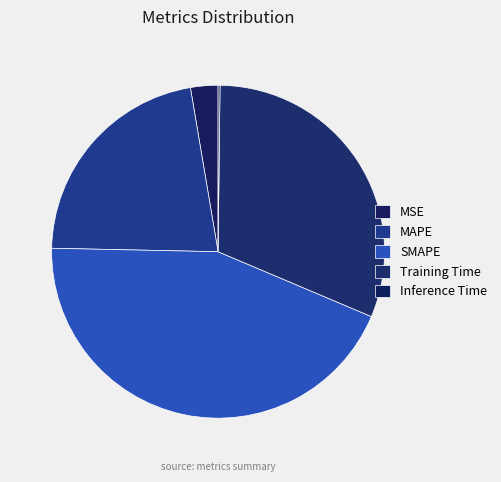

Rank the categories by value from highest to lowest.

SMAPE, Training Time, MAPE, MSE, Inference Time